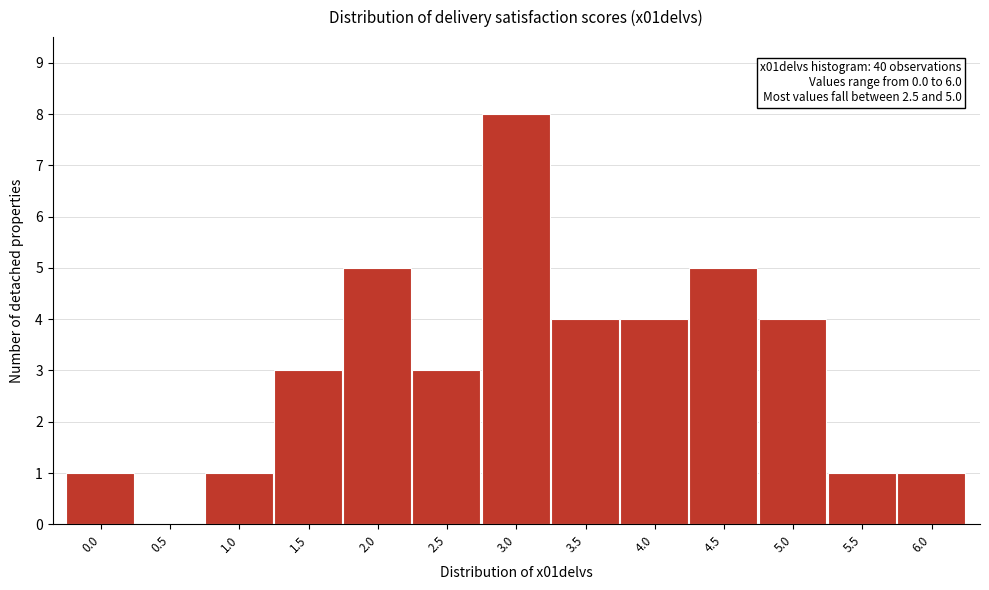

Reading left to right, what are all the values shown in this chart?

0.0=1	0.5=0	1.0=1	1.5=3	2.0=5	2.5=3	3.0=8	3.5=4	4.0=4	4.5=5	5.0=4	5.5=1	6.0=1